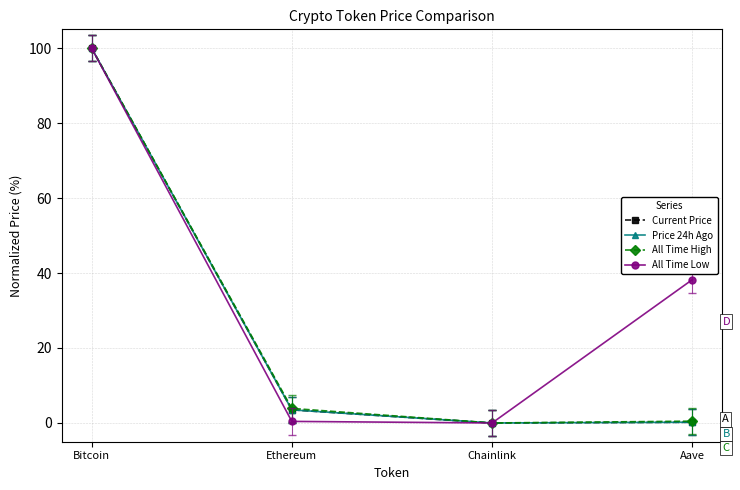

What is the sum of all Current Price values?

103.7